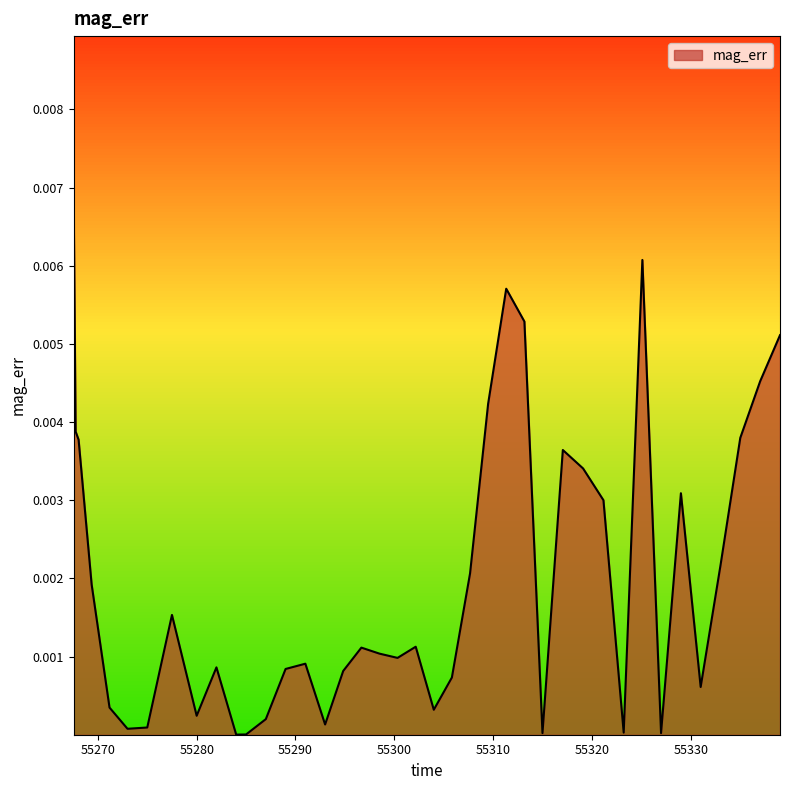

List the labels in order of value, largest first.

55267.55, 55325.11, 55311.33, 55313.17, 55339.04, 55337.03, 55309.5, 55267.75, 55335.02, 55268.05, 55317.06, 55319.11, 55329.01, 55321.17, 55333.02, 55307.67, 55269.37, 55277.5, 55302.17, 55296.67, 55298.5, 55300.33, 55291.0, 55282.0, 55289.0, 55294.83, 55305.83, 55331.01, 55271.18, 55304.0, 55280.0, 55287.0, 55293.0, 55275.0, 55273.0, 55323.22, 55327.0, 55315.0, 55285.0, 55284.0